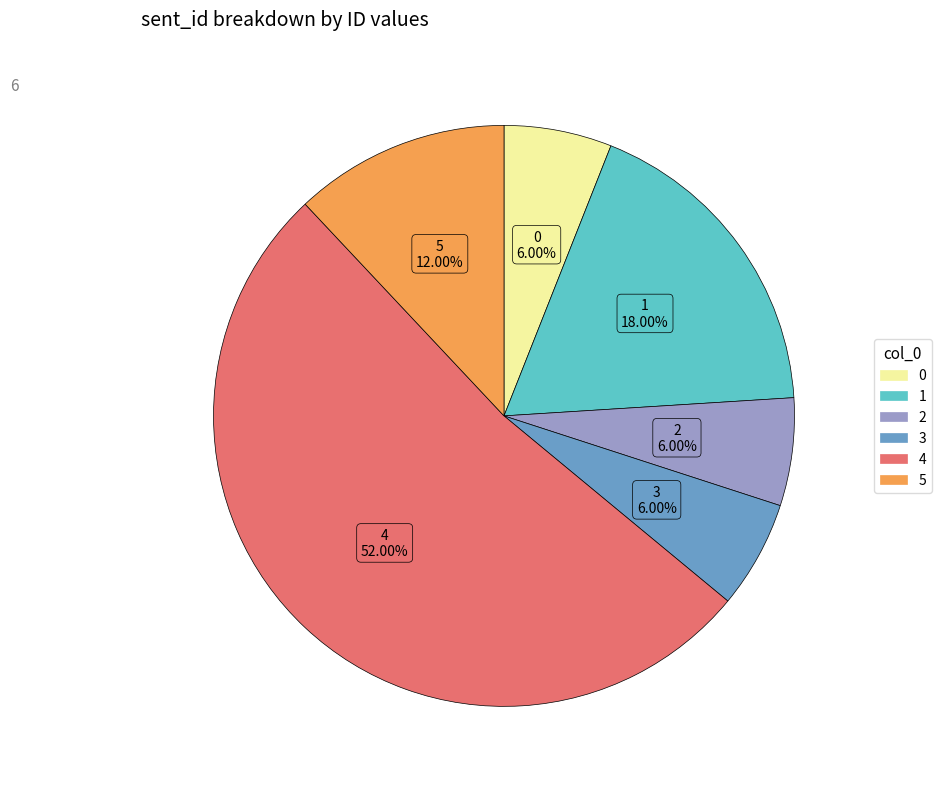

What percentage is the 5 slice, to the nearest percent?

12%